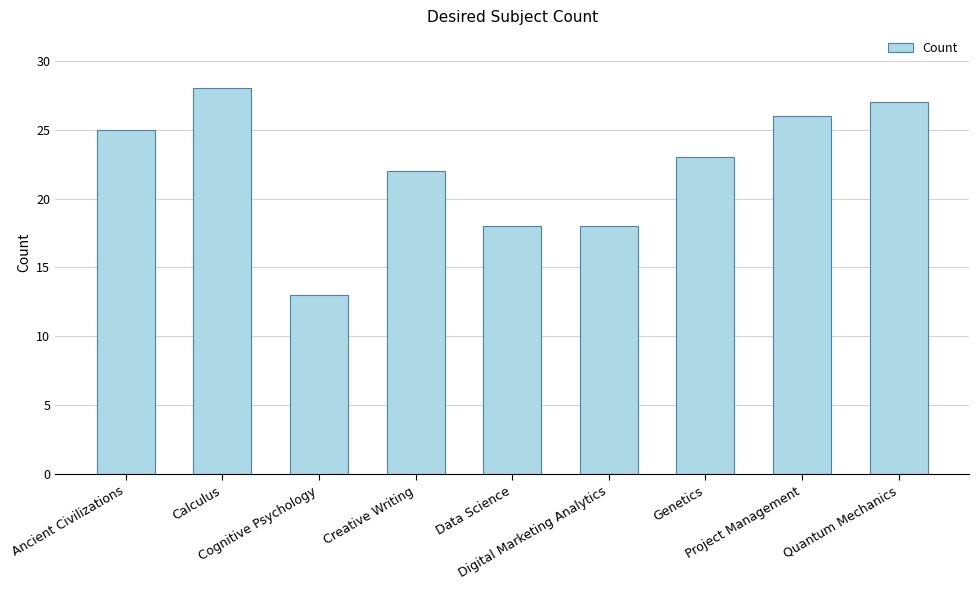

Between Genetics and Cognitive Psychology, which is larger?

Genetics